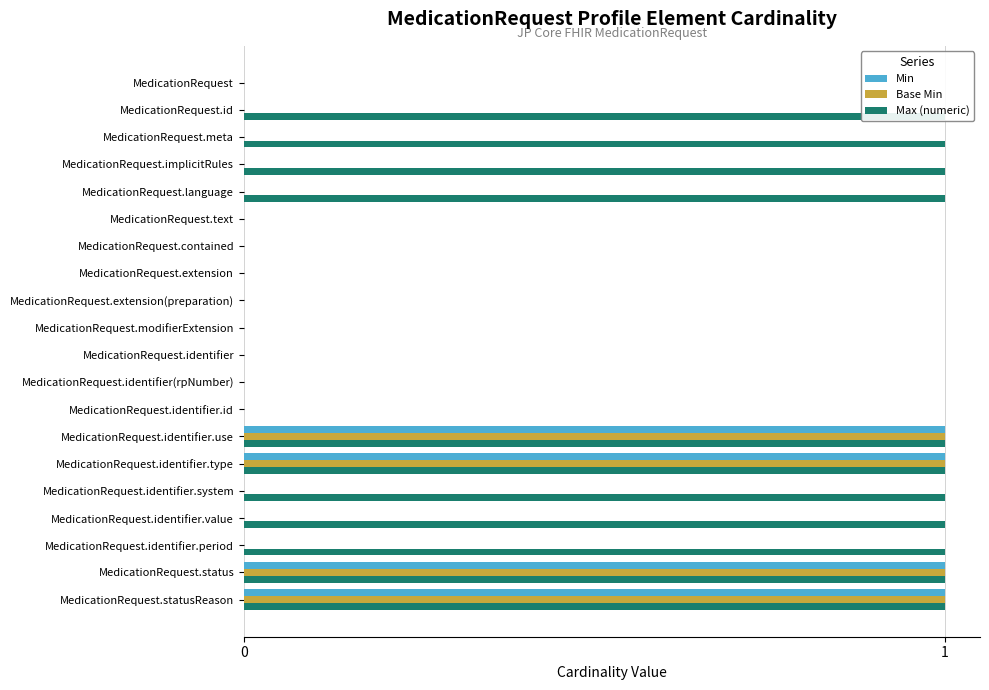

How many data points does each series have?

20